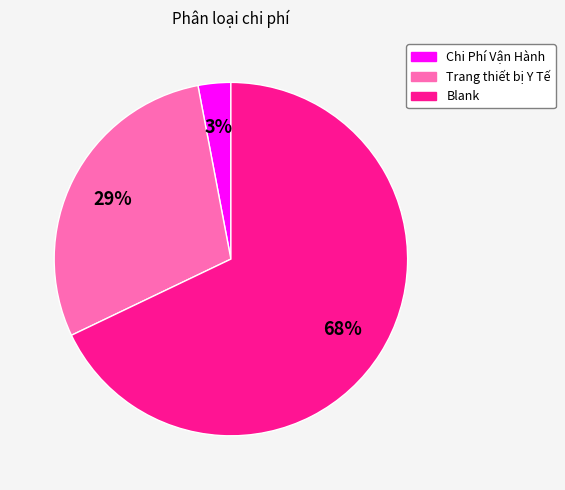

Is the sum of Blank and Chi Phí Vận Hành greater than half?

Yes